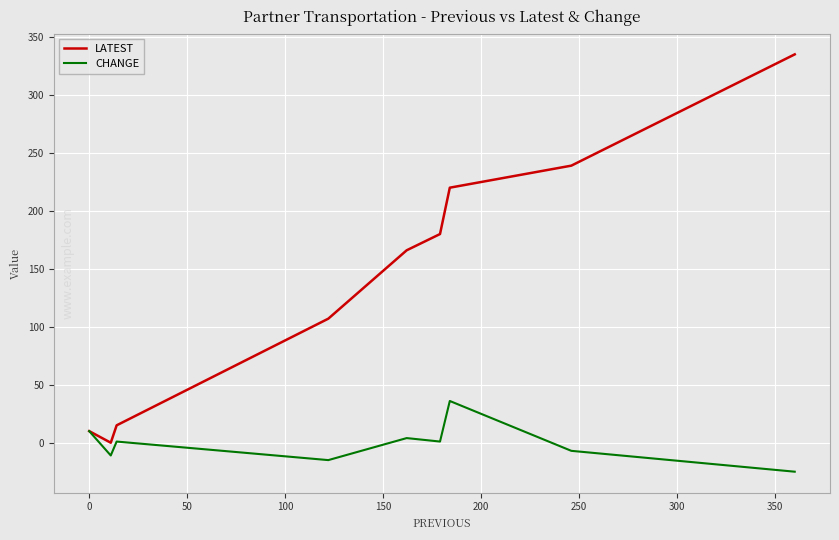

Which series has the widest spread of values?

LATEST